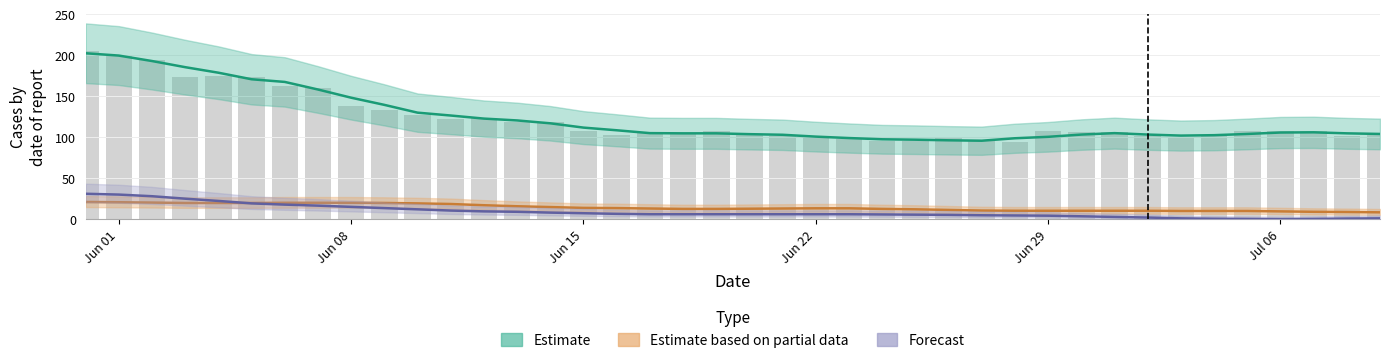

Reading left to right, list all the values displayed in this chart.

Estimate: 202.5	199.7	193.0	185.5	178.8	170.8	167.5	158.2	148.2	139.5	130.0	126.5	122.8	120.5	117.0	111.8	108.5	105.0	104.8	104.8	103.8	103.0	100.8	99.0	97.5	97.0	96.2	95.8	98.8	100.5	103.2	105.0	103.2	102.0	102.5	104.0	105.8	106.0	104.8	104.0
CH (raw): 205.0	200.0	194.0	173.0	175.0	173.0	162.0	160.0	138.0	133.0	127.0	122.0	124.0	118.0	118.0	108.0	103.0	105.0	104.0	107.0	103.0	101.0	101.0	98.0	96.0	95.0	99.0	95.0	94.0	107.0	106.0	106.0	101.0	100.0	101.0	108.0	107.0	107.0	102.0	103.0